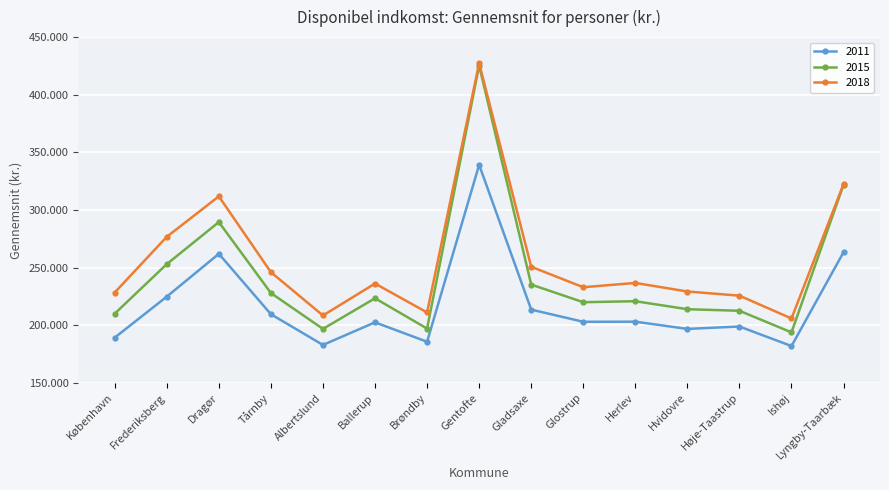

Reading left to right, what are all the values shown in this chart?

2011: København=189182	Frederiksberg=224754	Dragør=261933	Tårnby=209500	Albertslund=182828	Ballerup=202452	Brøndby=185604	Gentofte=339165	Gladsaxe=213516	Glostrup=202928	Herlev=203029	Hvidovre=196751	Høje-Taastrup=198826	Ishøj=181875	Lyngby-Taarbæk=263333
2015: København=209991	Frederiksberg=252988	Dragør=289465	Tårnby=227877	Albertslund=196771	Ballerup=223323	Brøndby=197052	Gentofte=425302	Gladsaxe=235249	Glostrup=219926	Herlev=220790	Hvidovre=213854	Høje-Taastrup=212484	Ishøj=193760	Lyngby-Taarbæk=321890
2018: København=228338	Frederiksberg=276683	Dragør=311793	Tårnby=245993	Albertslund=208399	Ballerup=236121	Brøndby=211029	Gentofte=427370	Gladsaxe=250679	Glostrup=232928	Herlev=236643	Hvidovre=229211	Høje-Taastrup=225609	Ishøj=205800	Lyngby-Taarbæk=322546